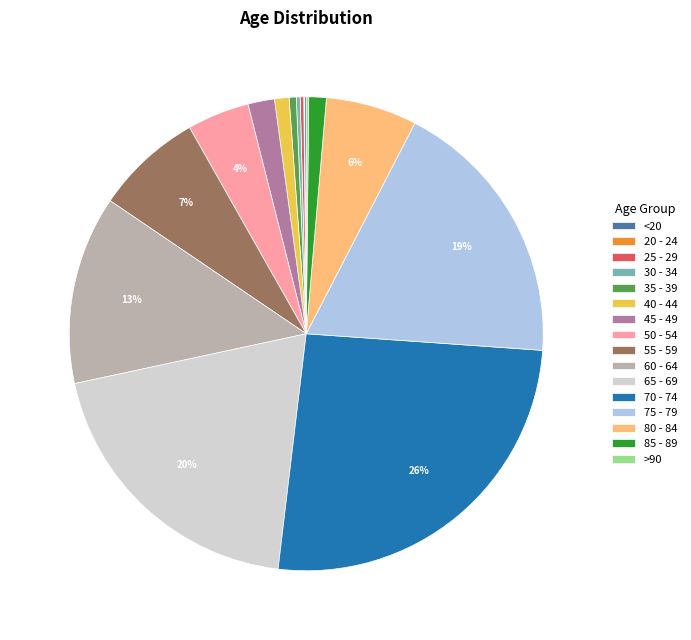

Between 50 - 54 and 80 - 84, which is larger?

80 - 84